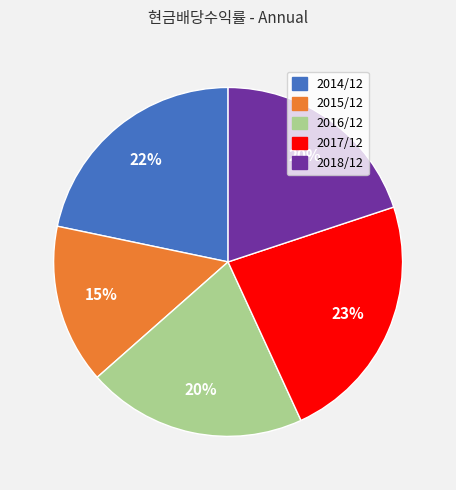

Count the number of slices in the pie.

5